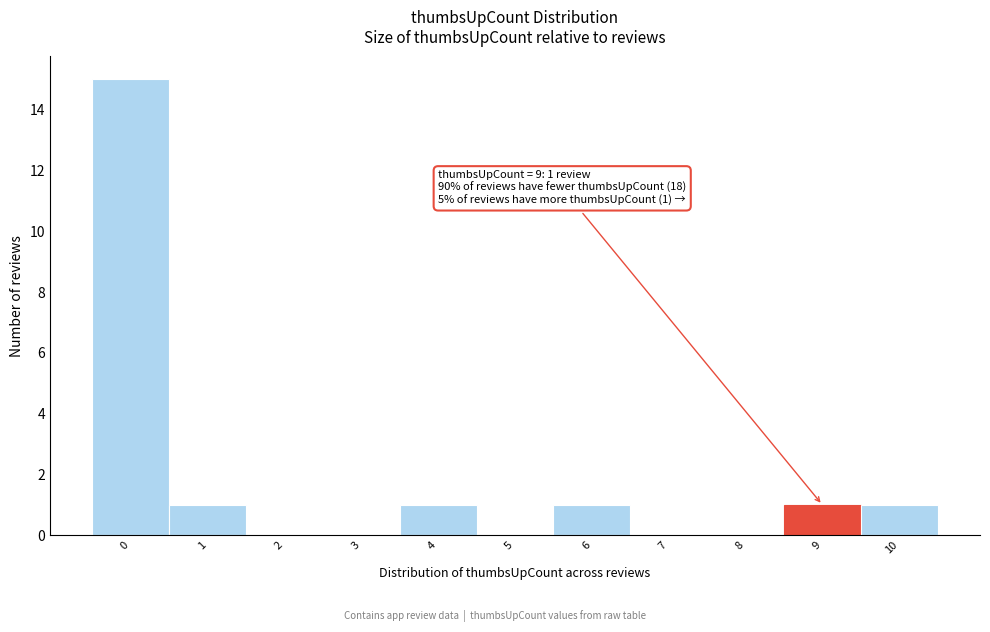

Reading left to right, extract all data points from this chart.

0=15	1=1	2=0	3=0	4=1	5=0	6=1	7=0	8=0	9=1	10=1